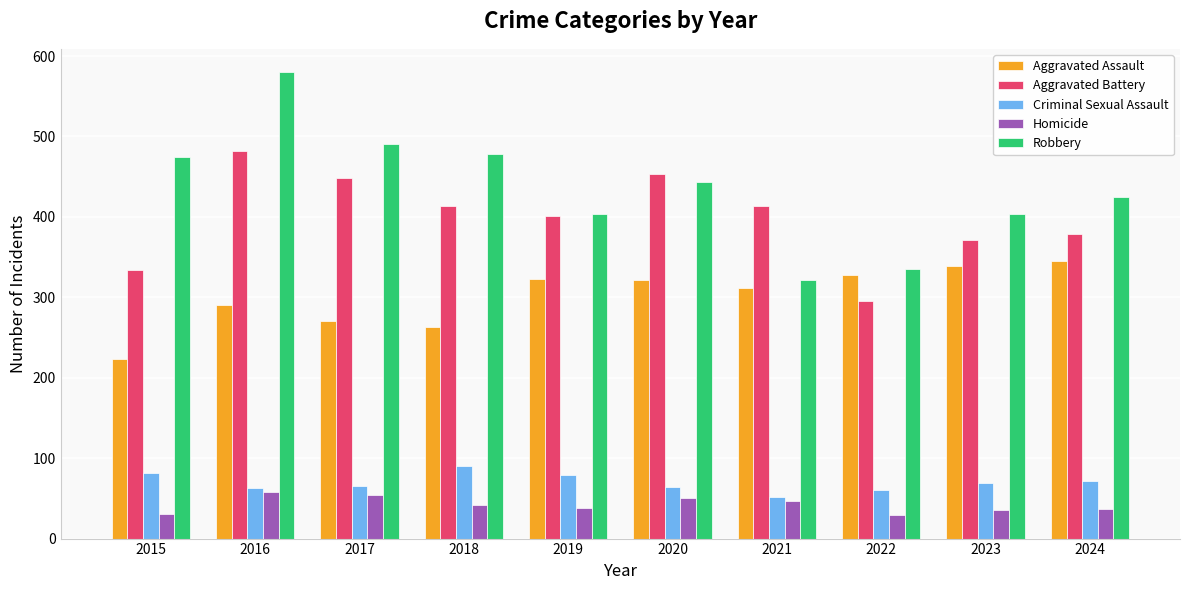

The value of Aggravated Battery at 2023 is 143. True or false?

False